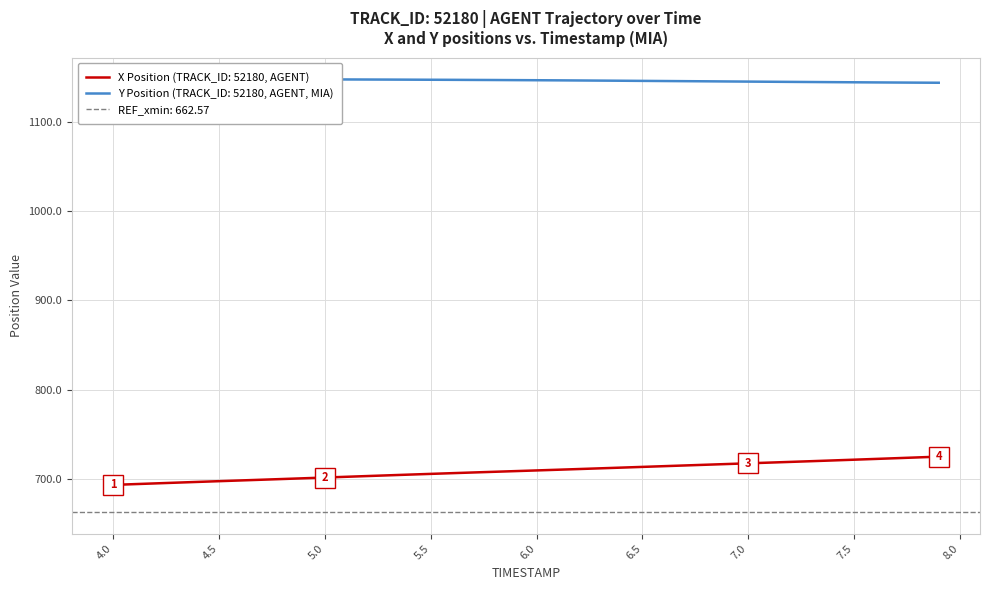

True or false: Y and X cross at least once.

False